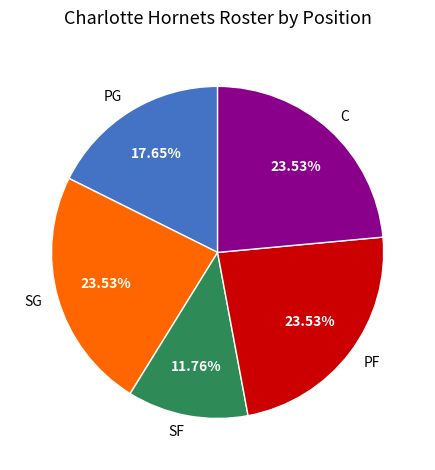

The PG slice represents 30% of the pie. True or false?

False